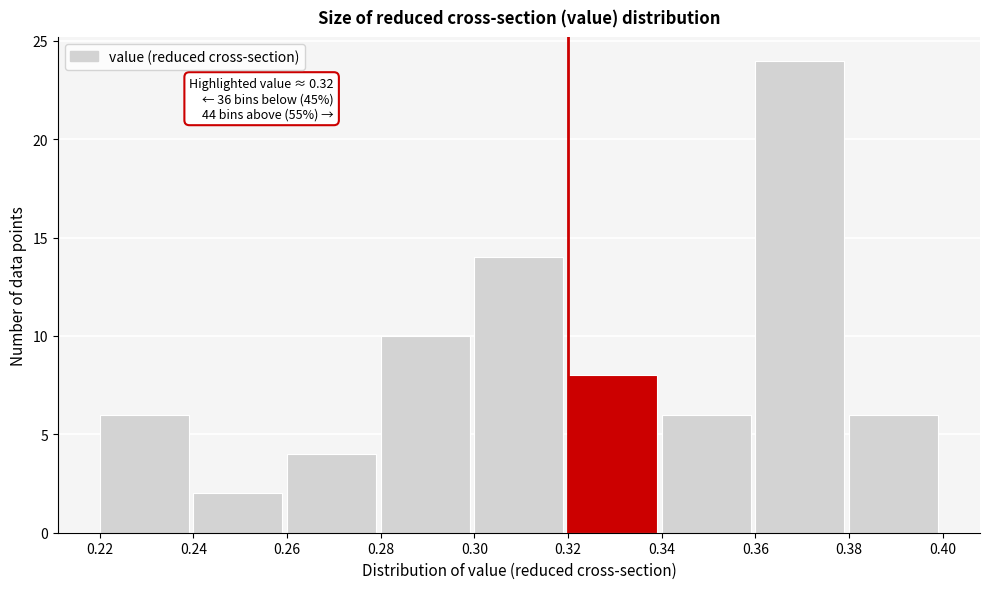

Over which range of the x-axis is the bar tallest?

0.36 to 0.38